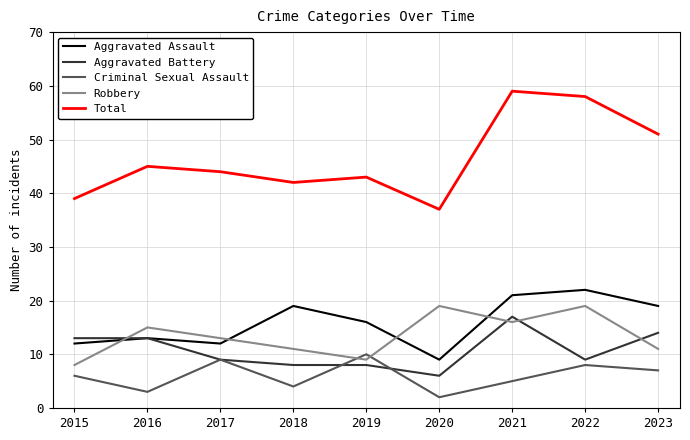

Count the number of data series in this chart.

5